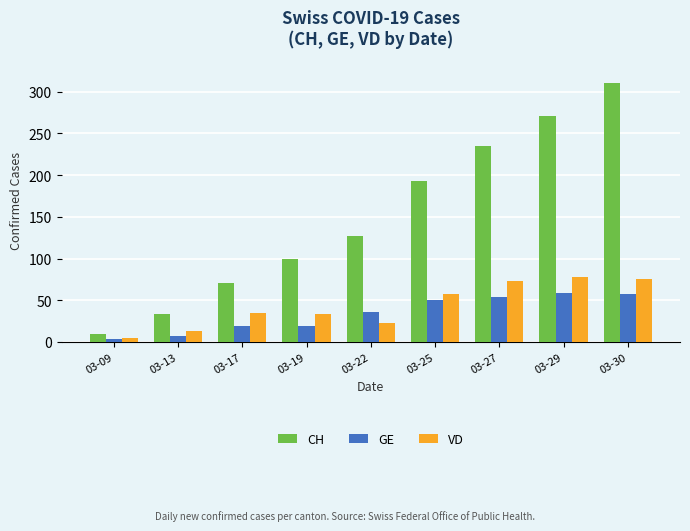

What is the value of the VD bar at the 9th from the left?

75